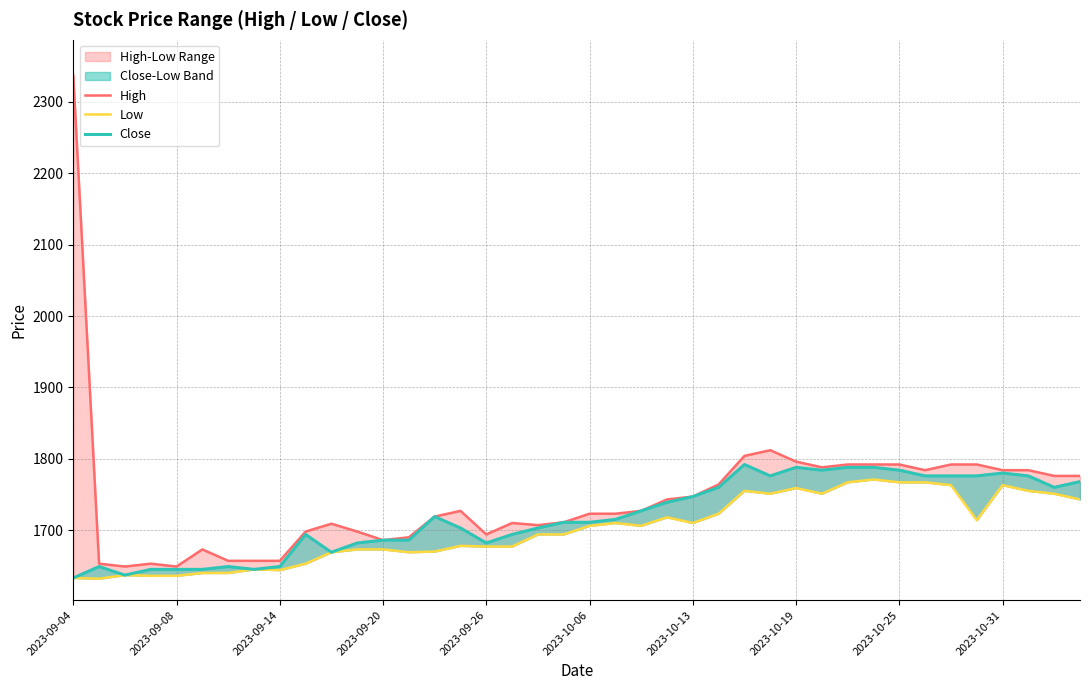

Where does the High series first go above 1727?

2023-09-04